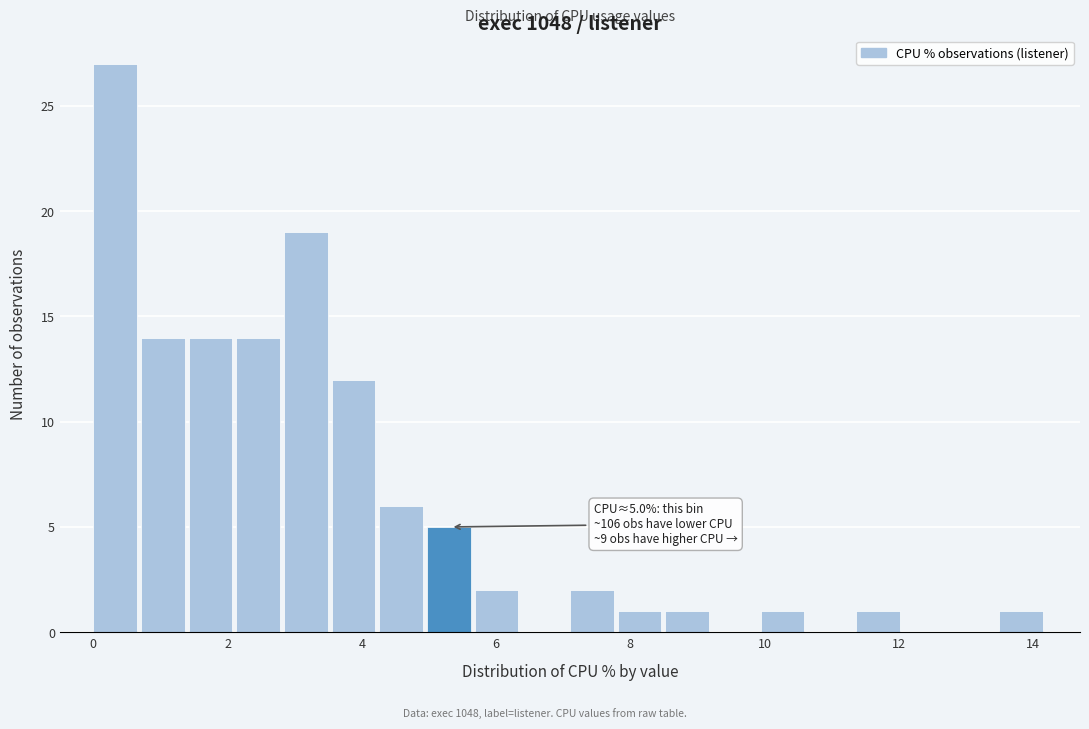

Read against the x-axis, roughly where is the centre of the tallest bar?

0.4